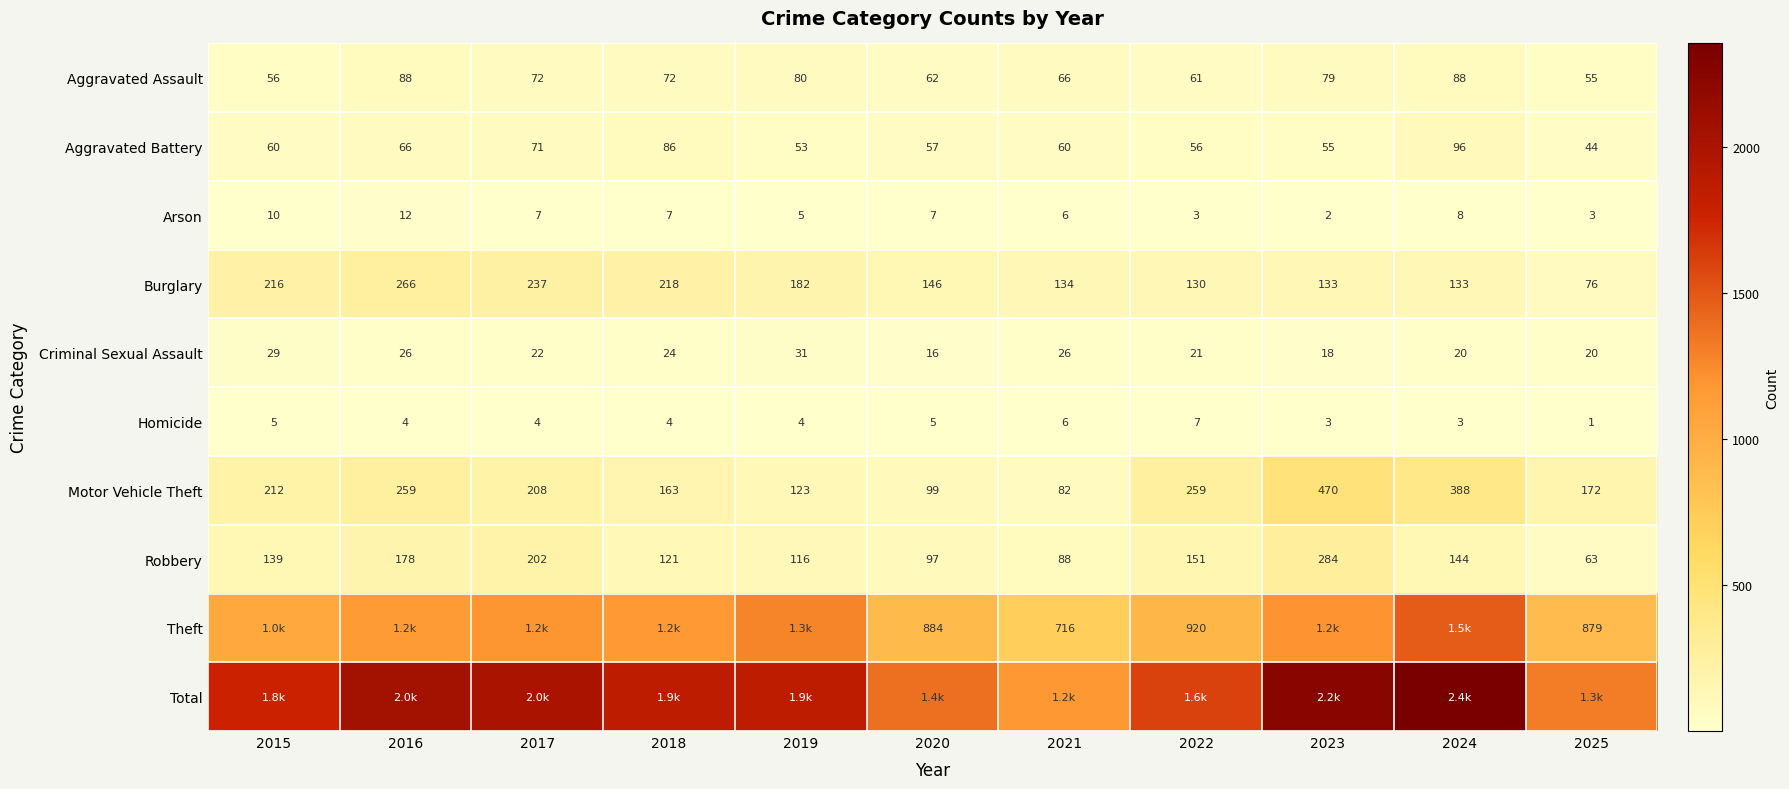

Which category has the lowest value in the Robbery series?

2025